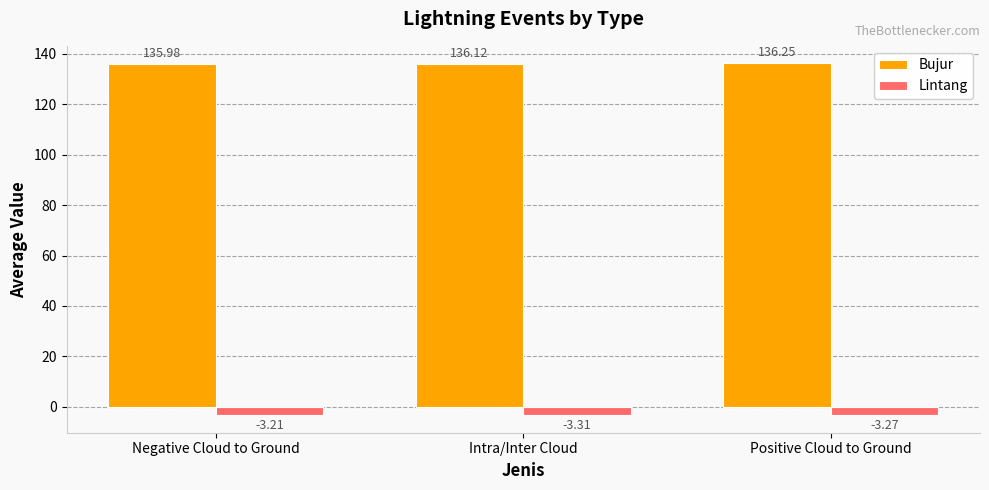

How many bars are there in total?

6